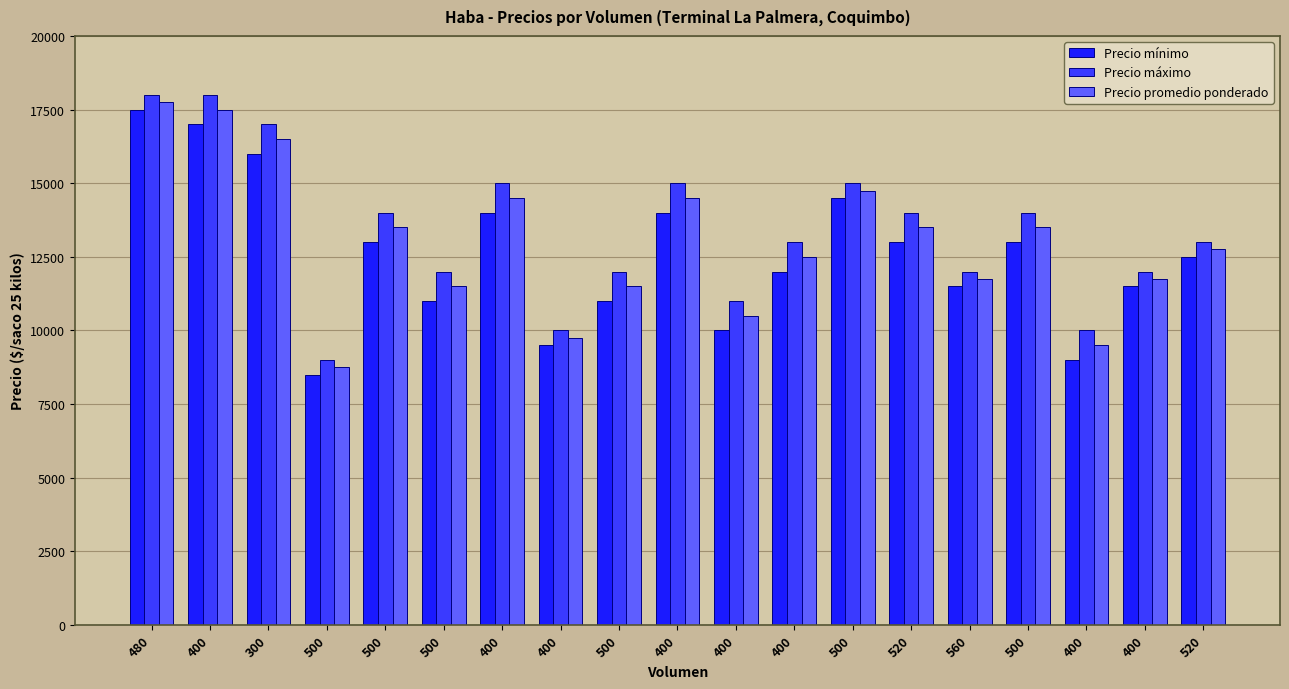

What is the sum of all Precio mínimo values?

238500